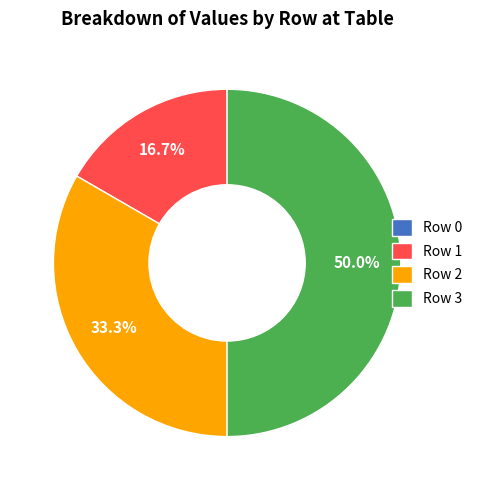

Combined, what portion of the pie is Row 2 and Row 3?

83.3%